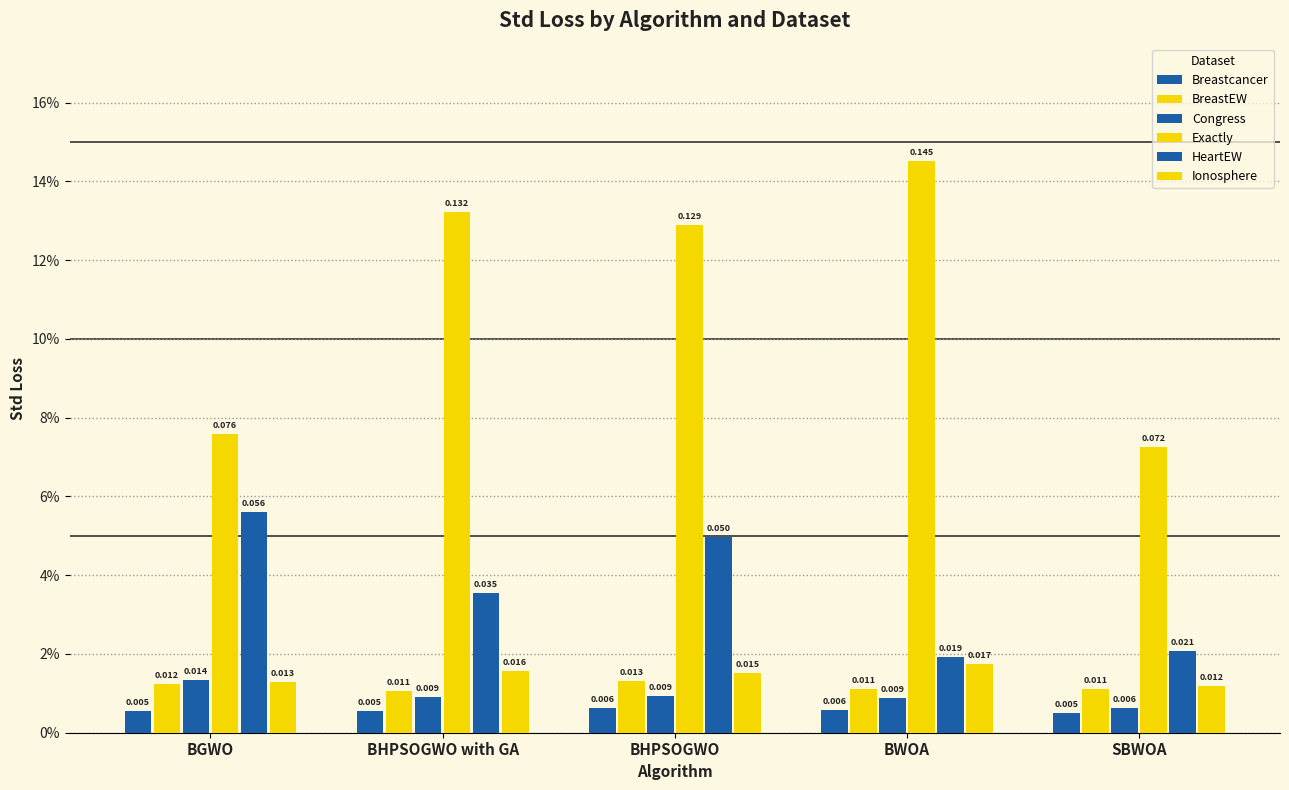

Does the chart contain stacked bars?

No